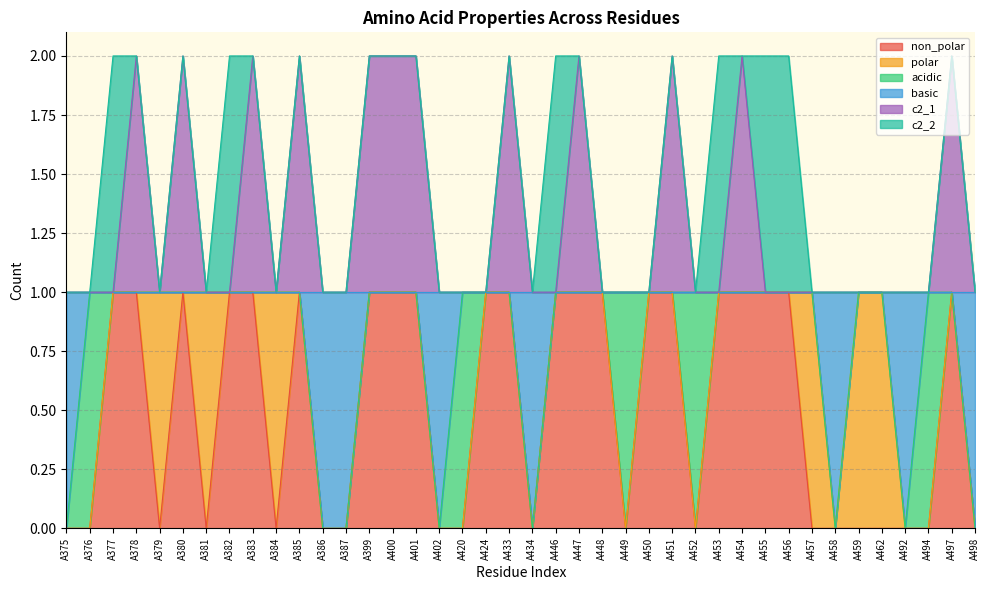

Does the chart have visible grid lines?

Yes